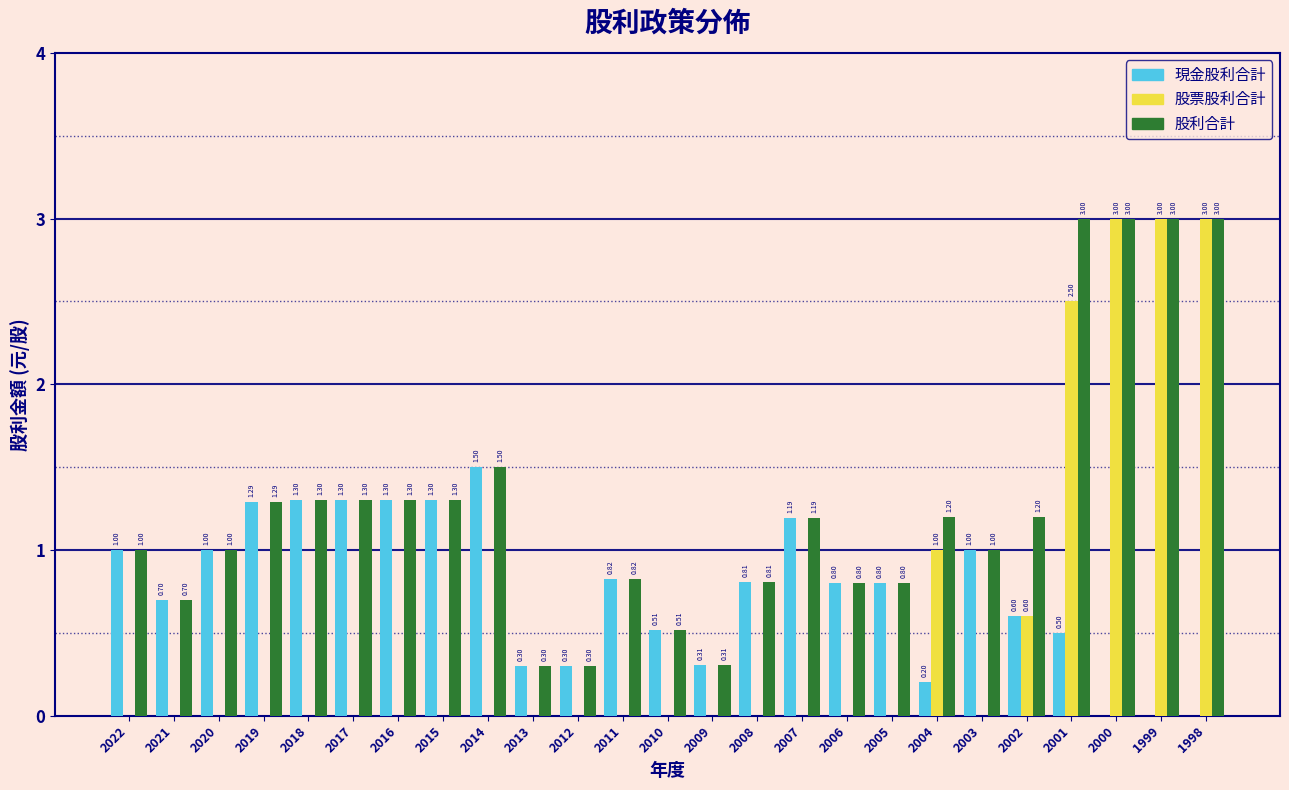

Which series changed the most between 2022 and 2000?

股票股利合計